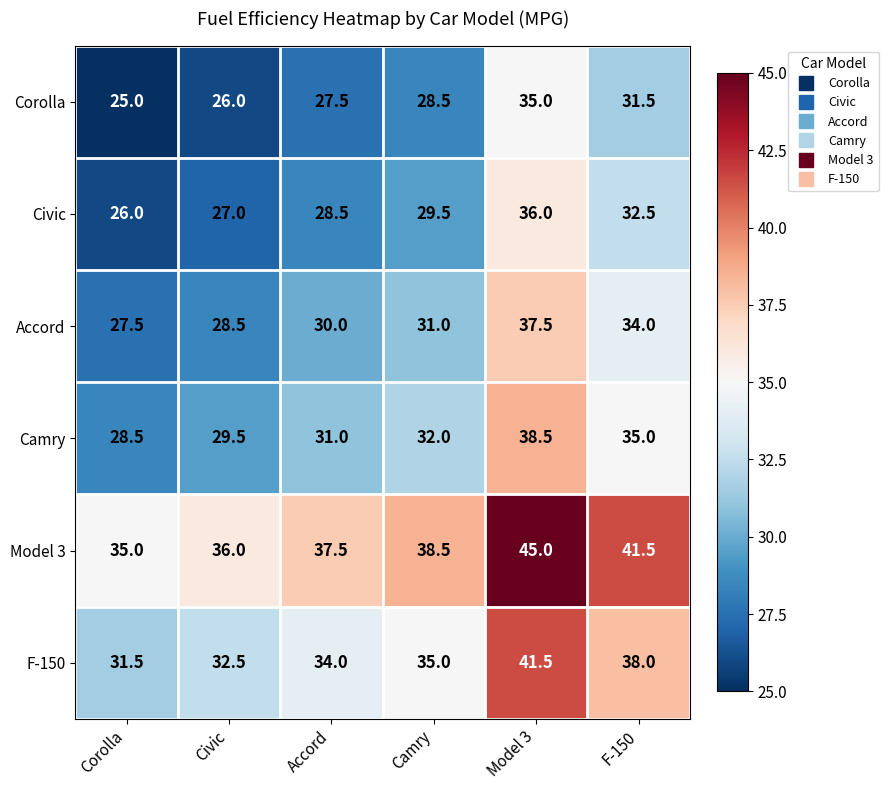

Rank the series at Corolla from highest to lowest value.

Model 3, F-150, Camry, Accord, Civic, Corolla